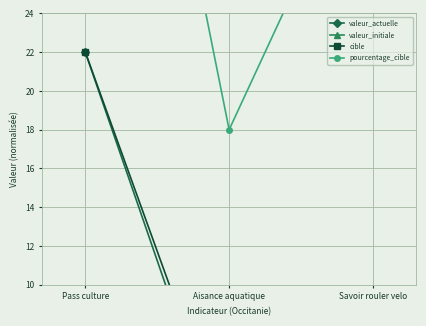

Between Savoir rouler velo and Aisance aquatique, which is larger?

Savoir rouler velo